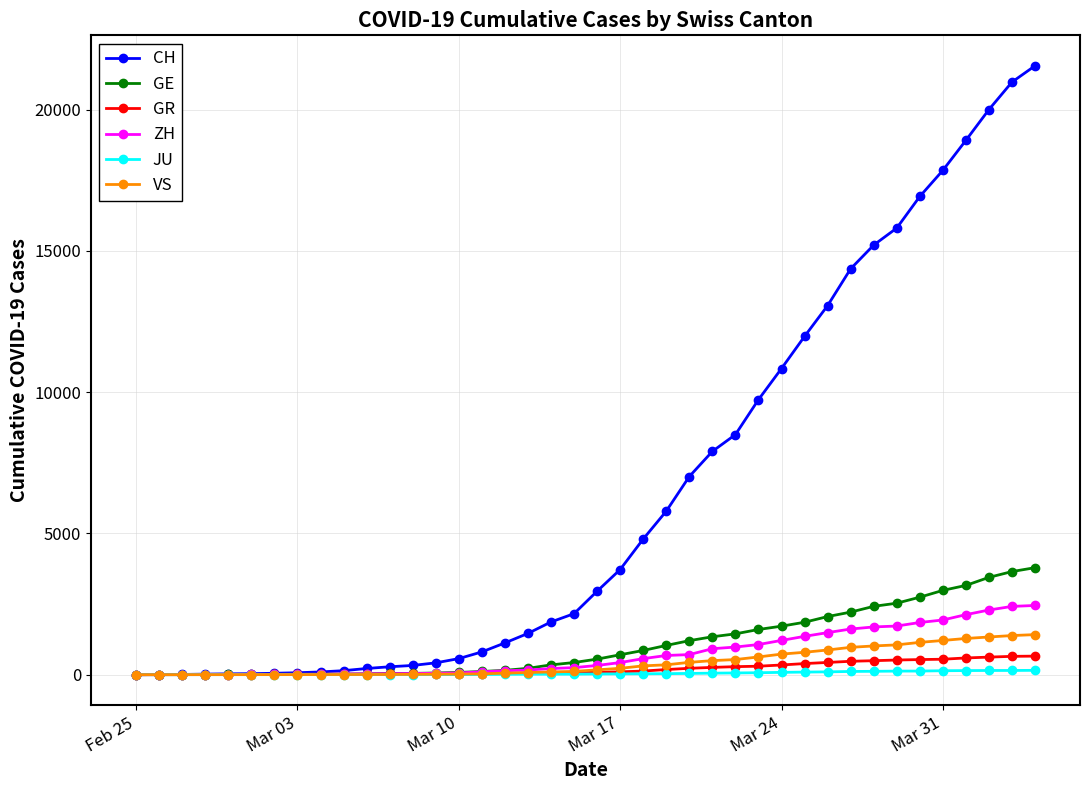

Which series has the largest range (max minus min)?

CH